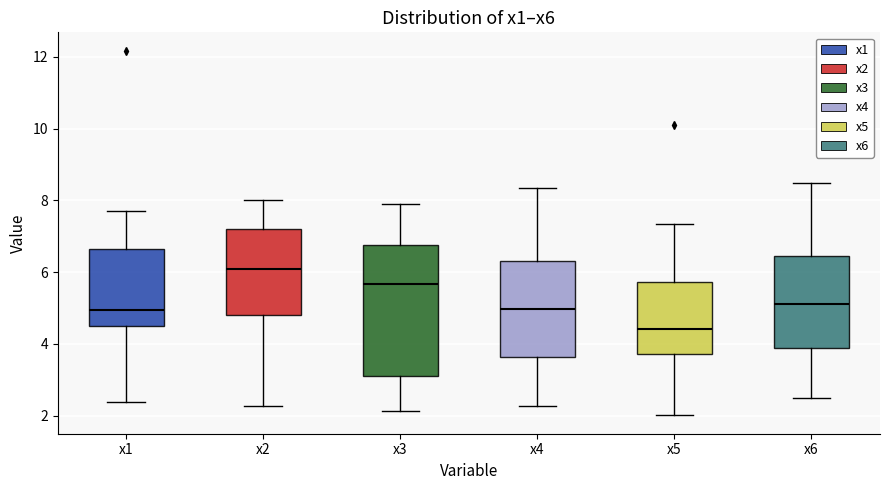

Which box is the tallest, from its lower edge to its upper edge?

x3